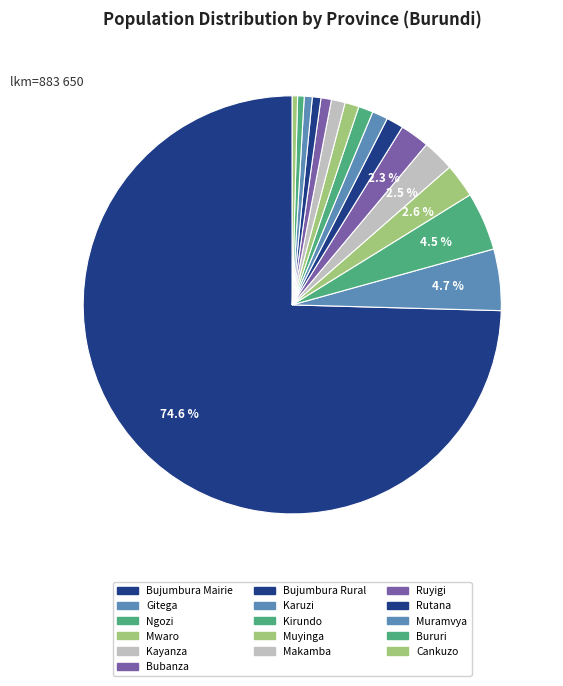

Combined, do Muramvya and Cankuzo account for over 50%?

No